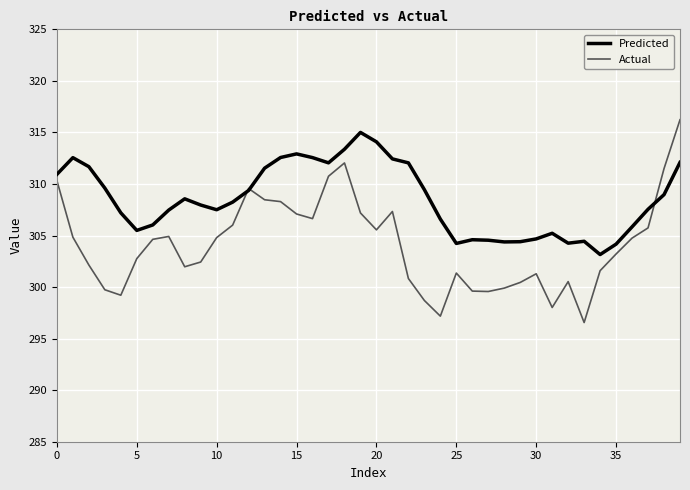

List the series in order of their peak value, highest first.

Actual, Predicted